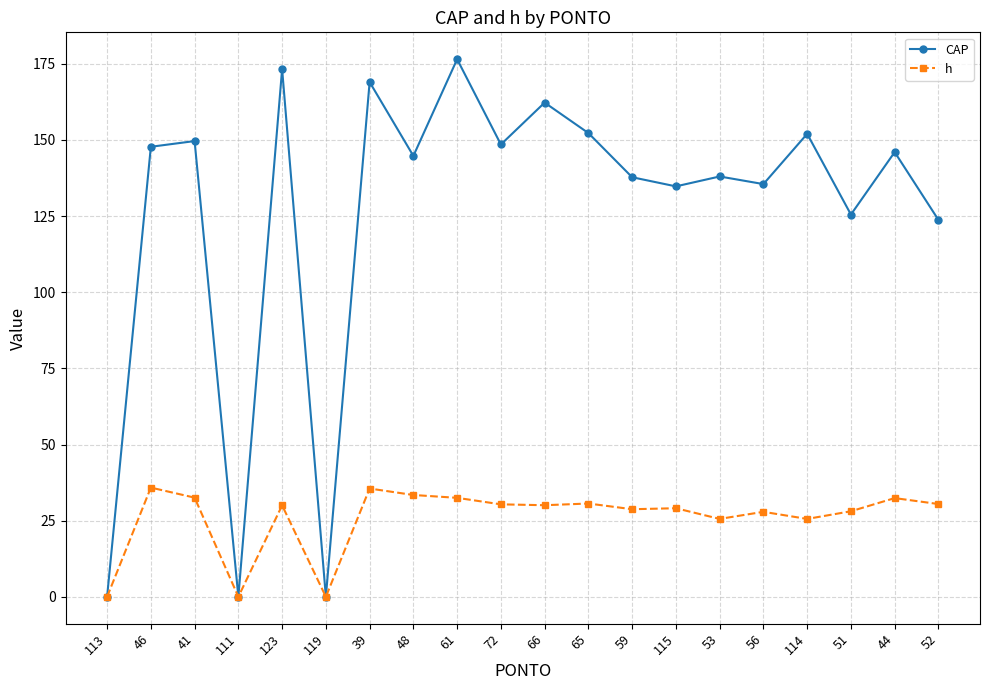

True or false: h has a value of 15.4 at 114.

False